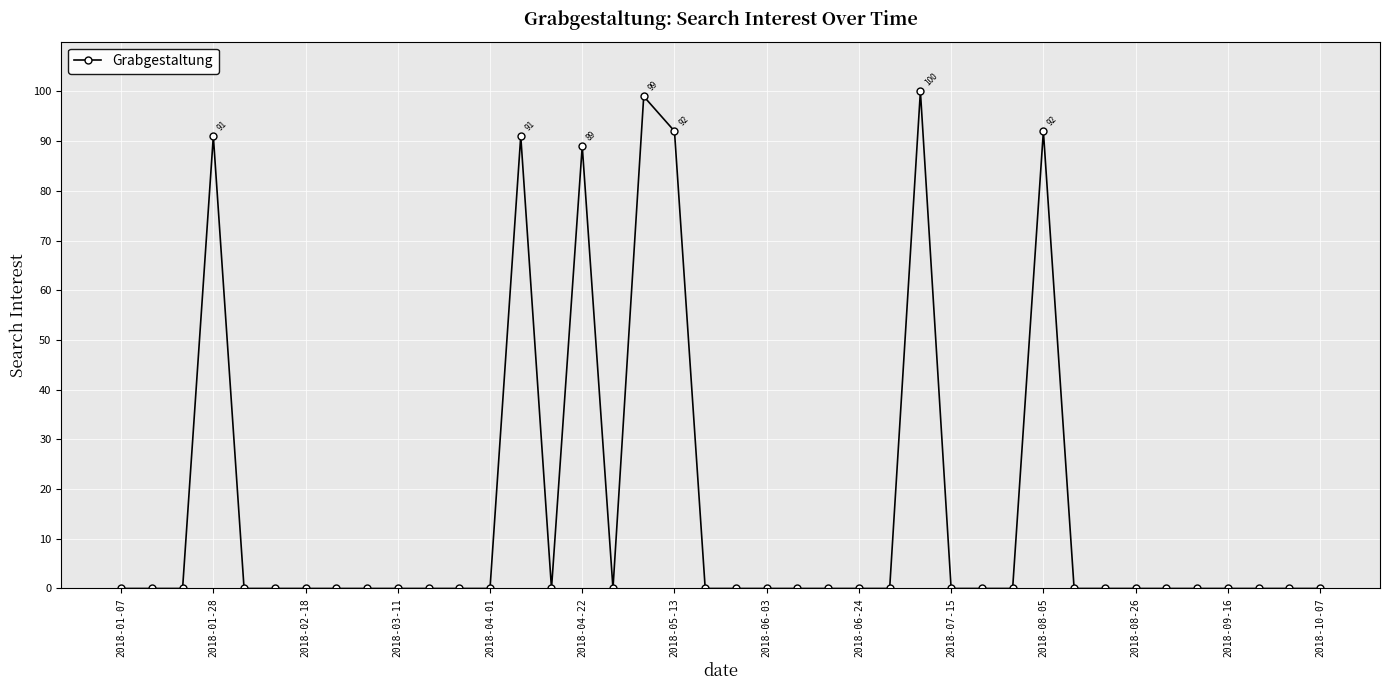

What is the greatest value displayed?

100